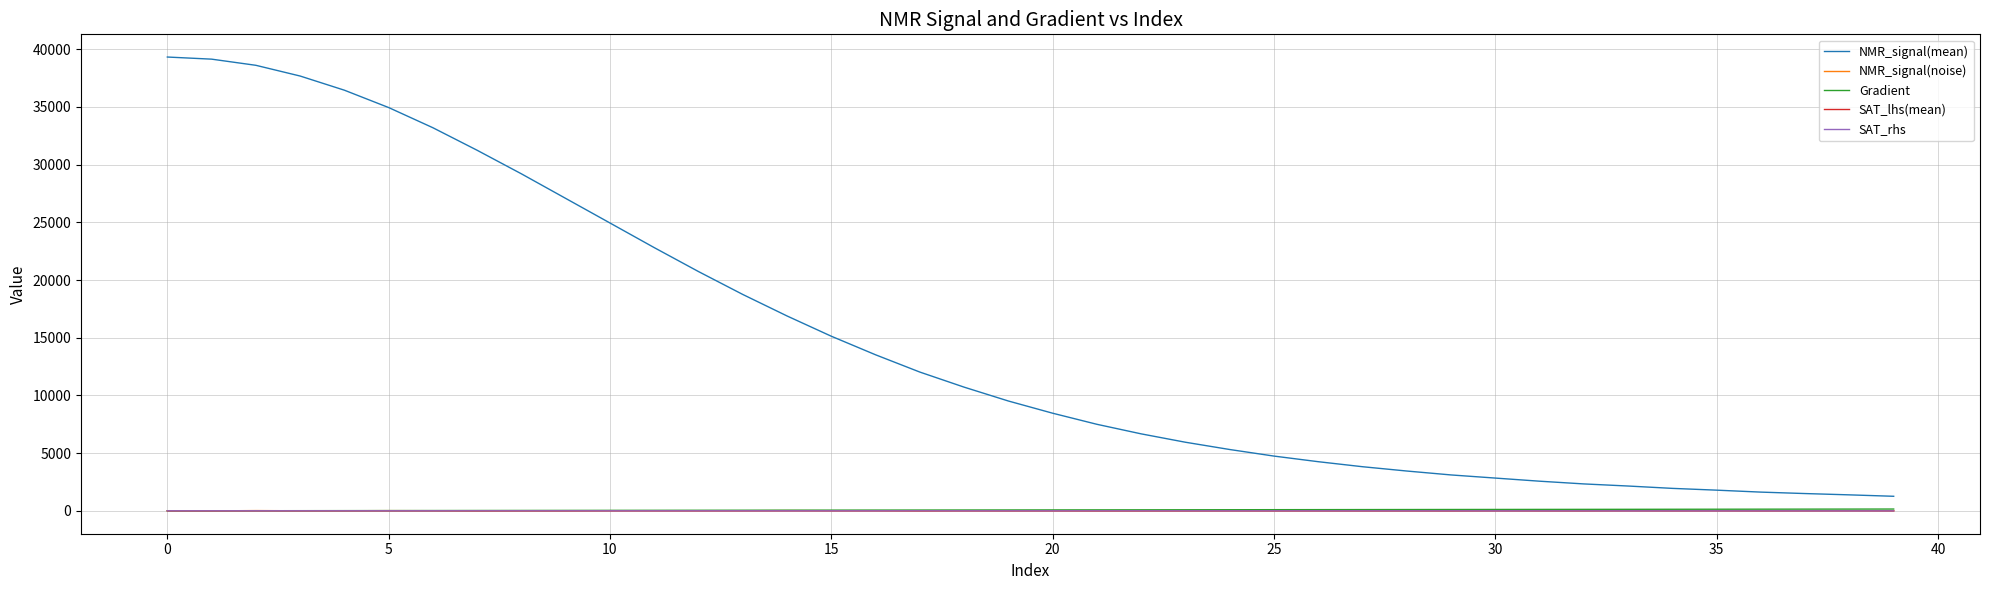

Which series has the largest total across all categories?

NMR_signal(mean)